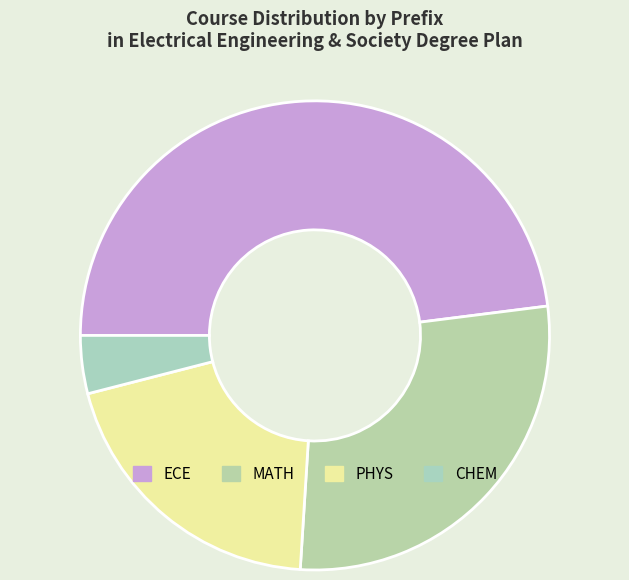

Combined, do CHEM and MATH account for over 50%?

No